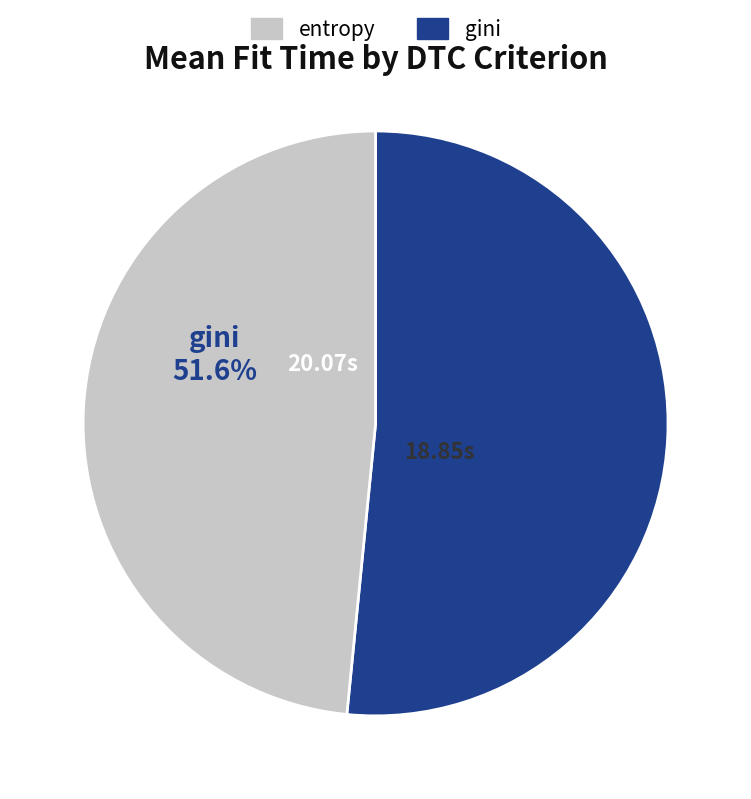

To the nearest percent, what is the difference between the largest and smallest slice percentages?

3%